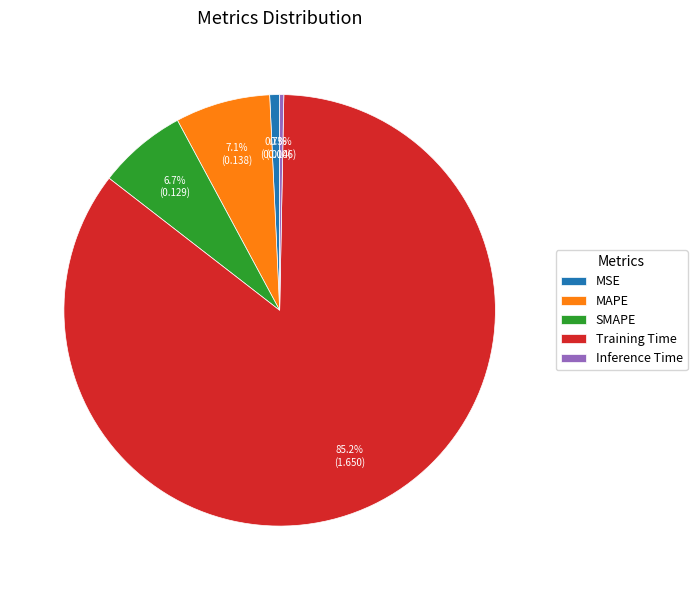

What percentage is the SMAPE slice, to the nearest percent?

7%